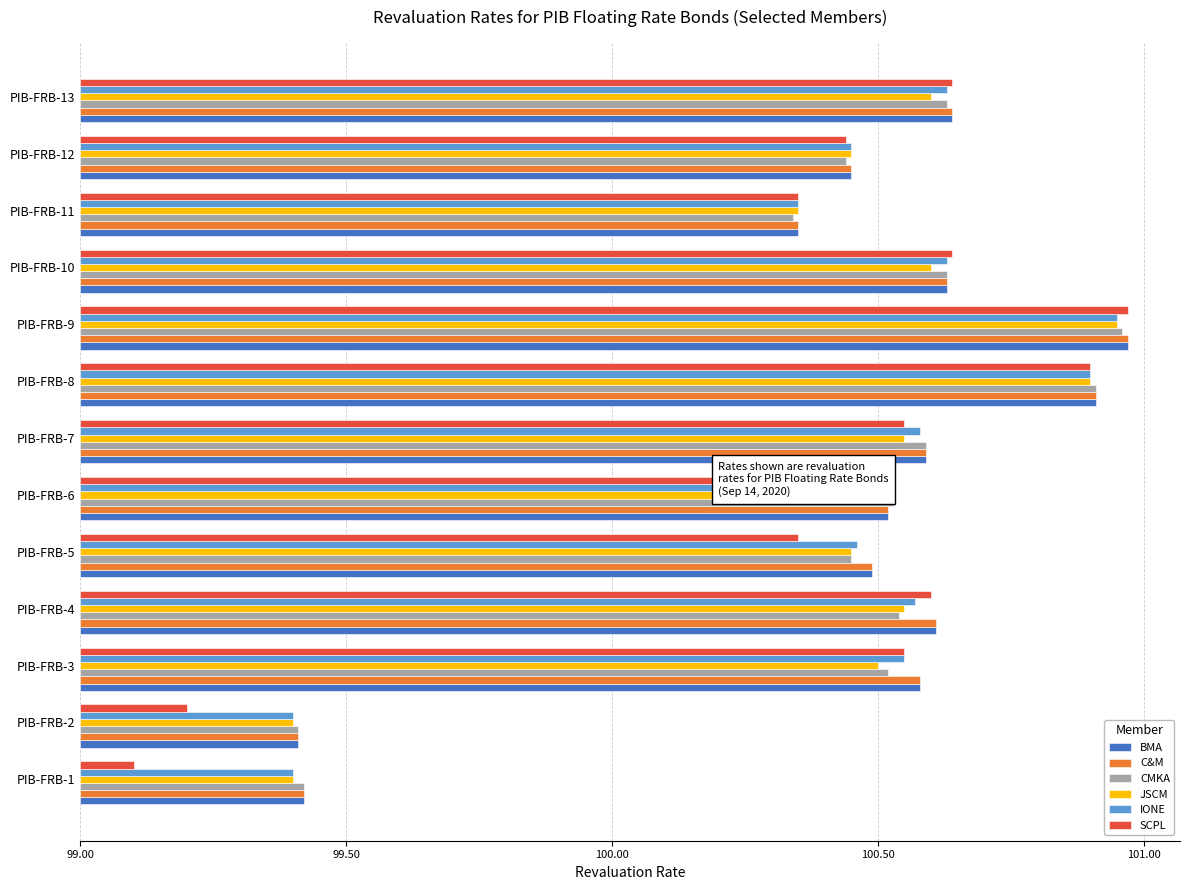

At which category does the chart reach its peak across all series?

PIB-FRB-9